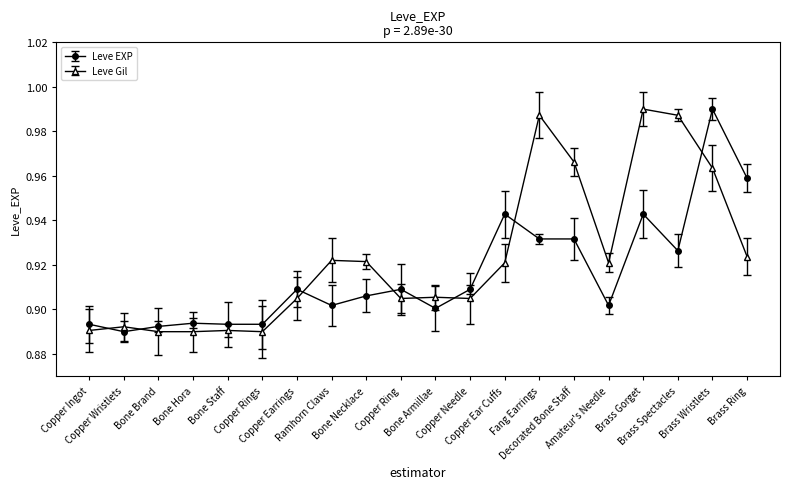

Count the Leve Gil values in the range 0 to 1.

20